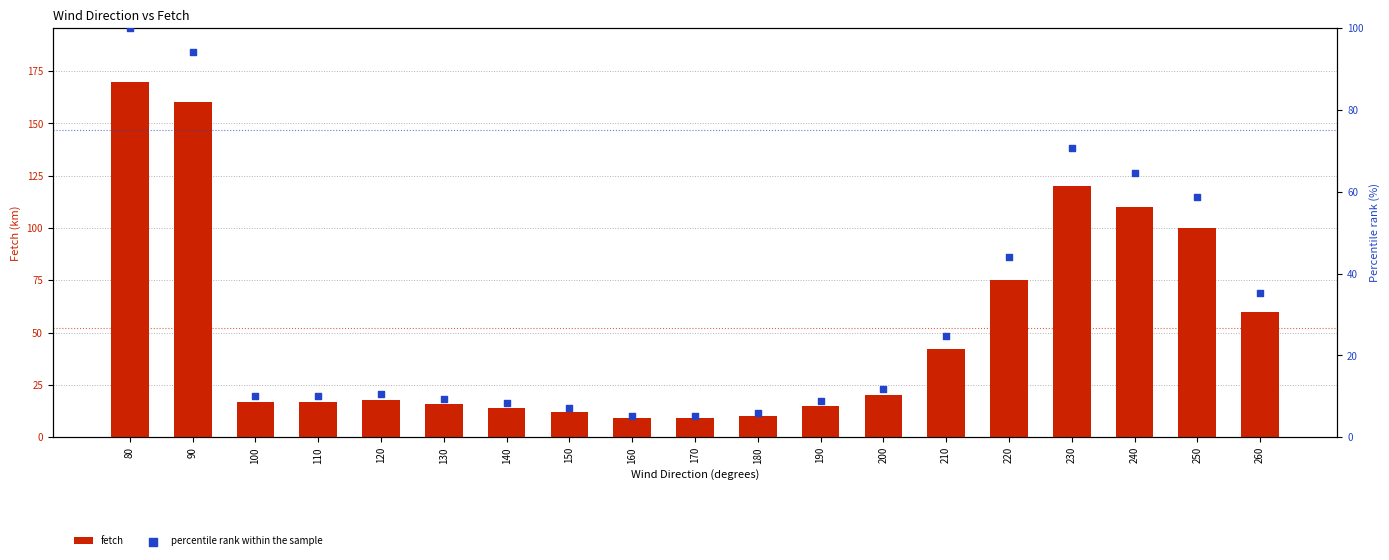

At which category is the sum across all series the highest?

80